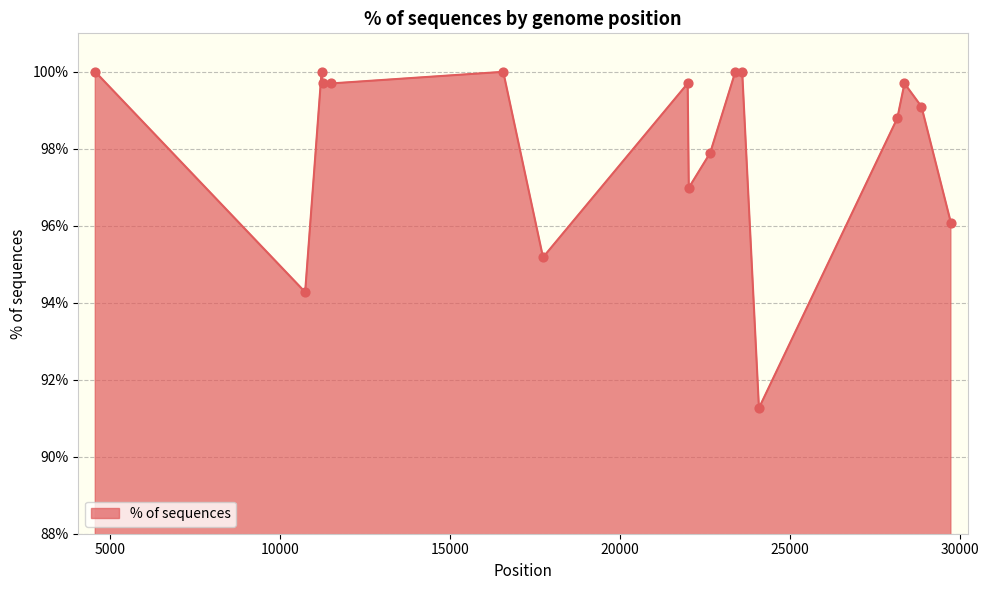

What is the maximum value shown in the chart?

100.0